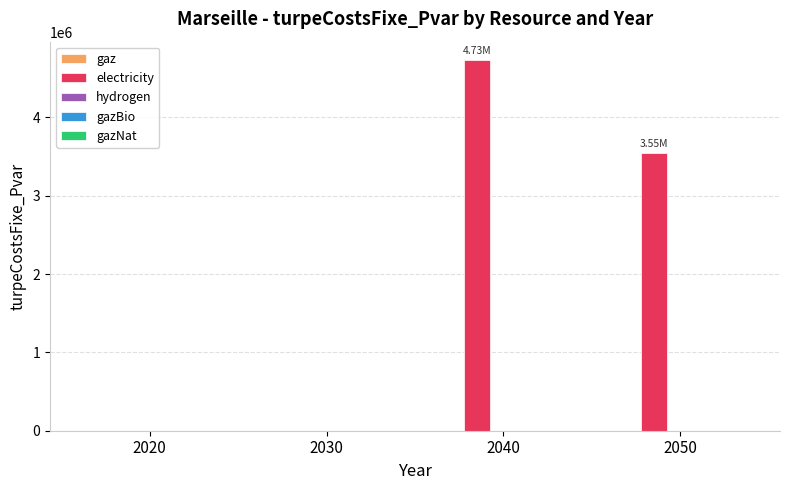

How many series are shown in this chart?

1